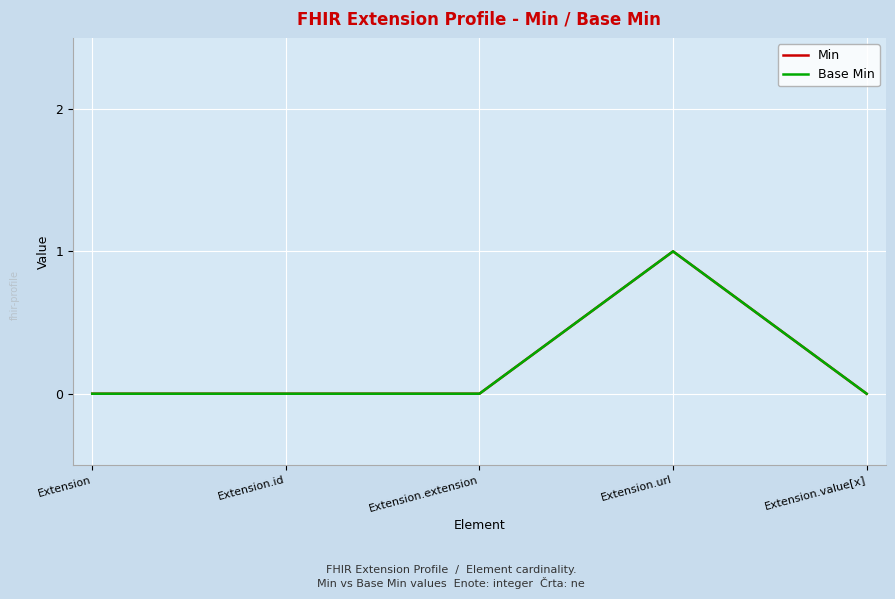

Reading right to left, what are all the values shown in this chart?

Min: 0	1	0	0	0
Base Min: 0	1	0	0	0